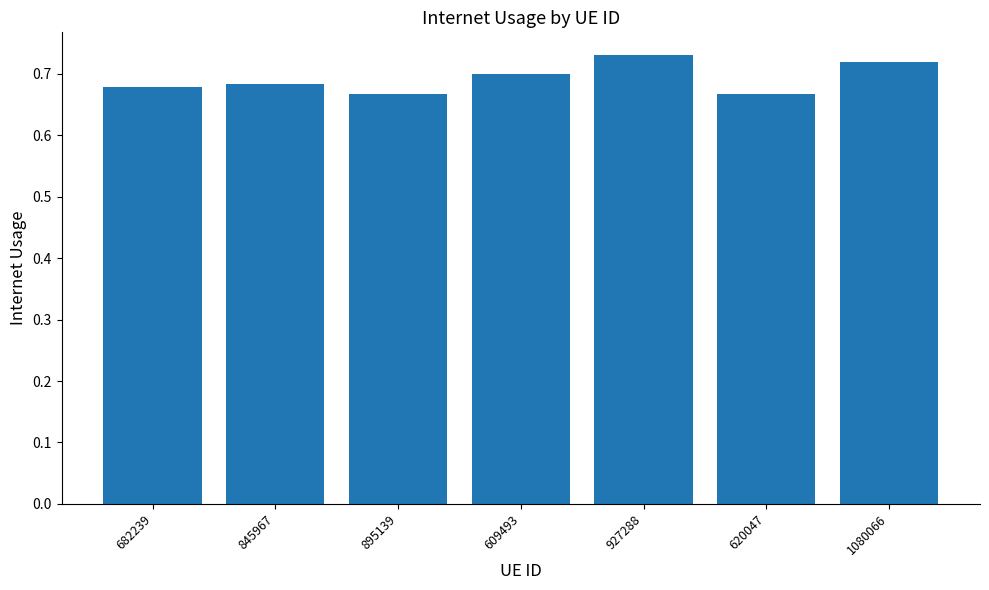

True or false: the data shows 0.4 at 895139.

False